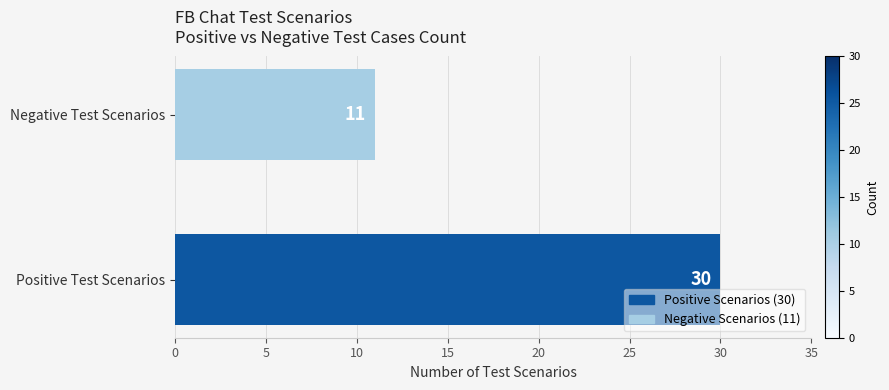

What is the maximum value shown in the chart?

30